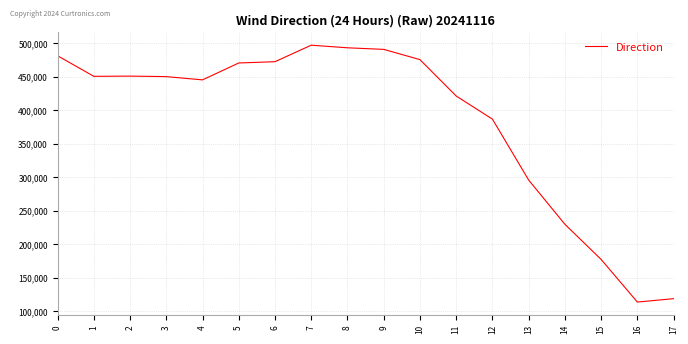

Count the number of data series in this chart.

1